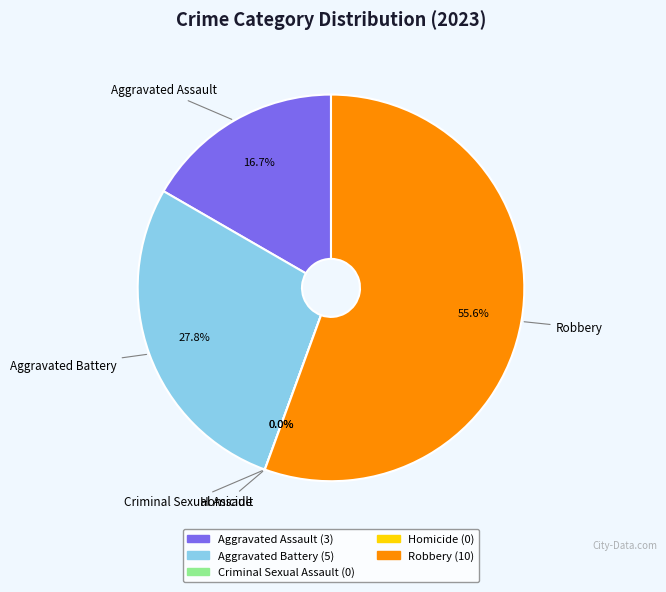

What portion of the pie excludes Aggravated Assault?

83.3%